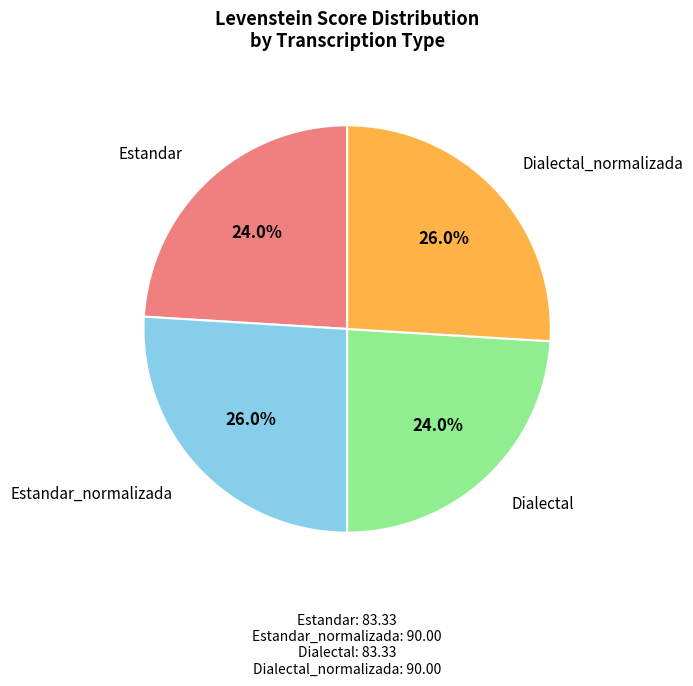

True or false: Dialectal_normalizada accounts for 19% of the total.

False